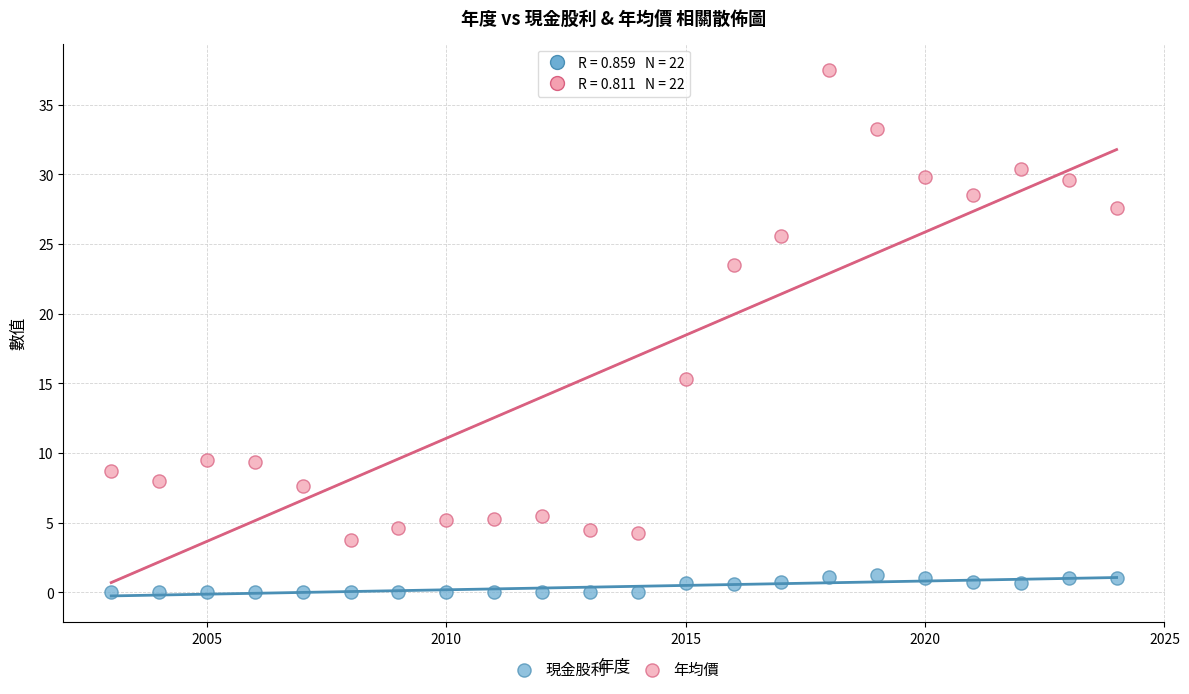

Across all series, what Y value is closest to 18?

15.3